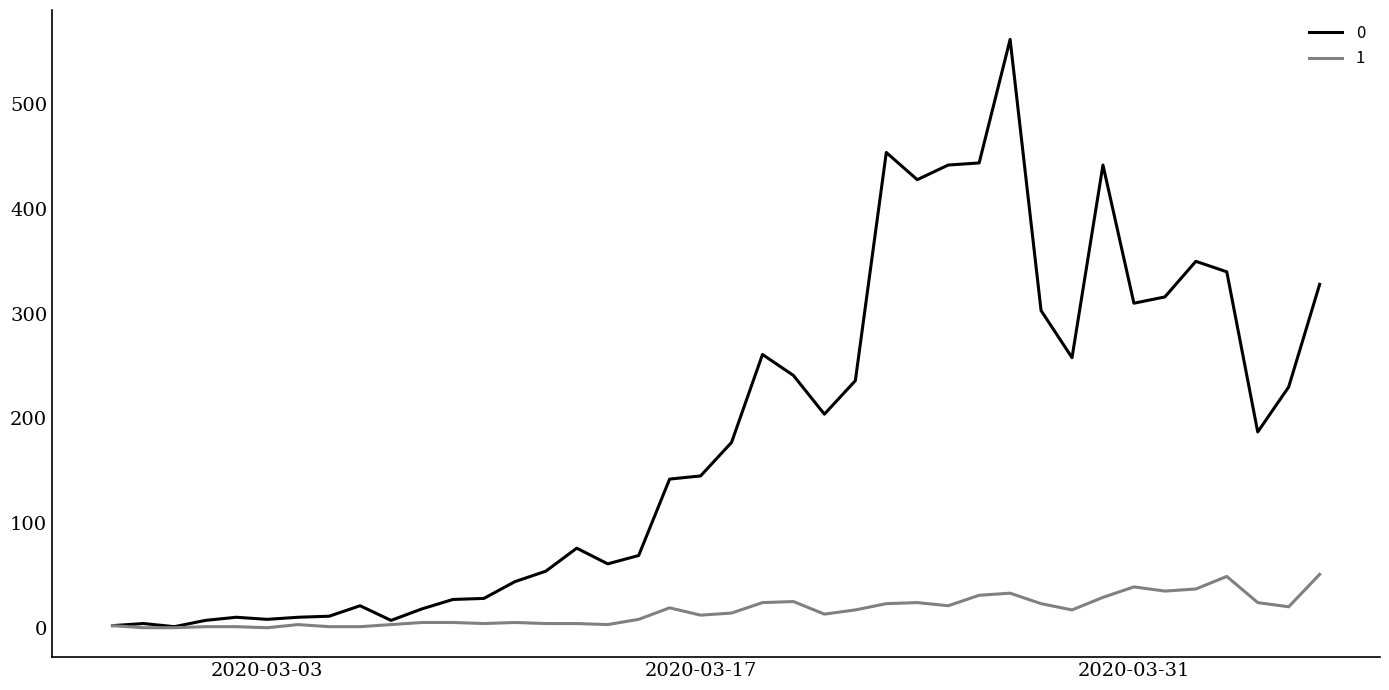

List the series in order of their overall mean, lowest first.

1, 0